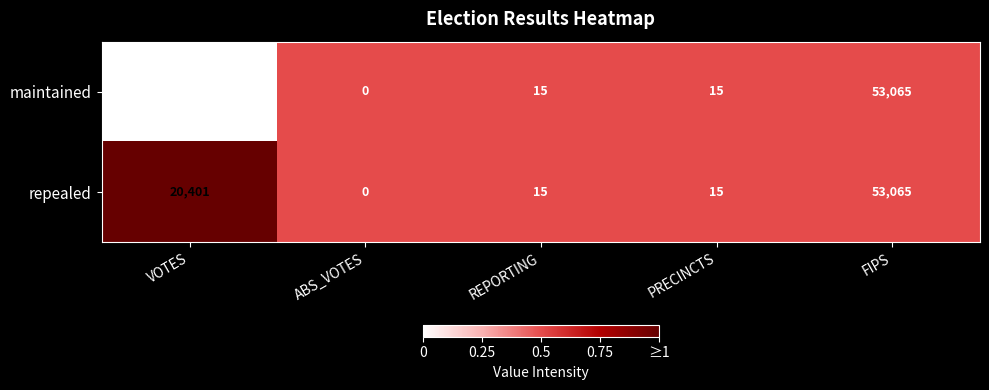

Is it true that repealed equals 20401 at VOTES?

True